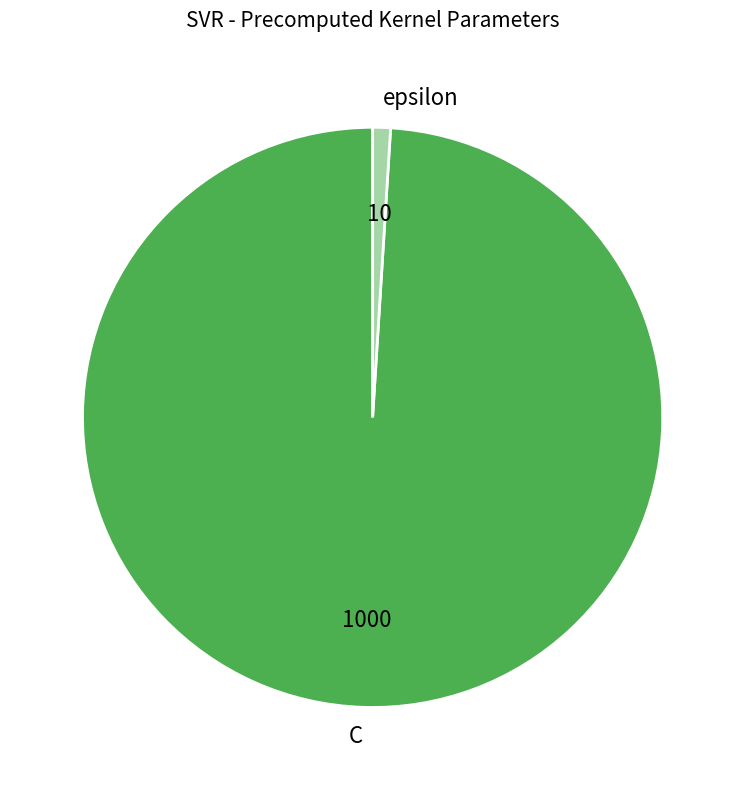

Rank the categories by value from highest to lowest.

C, epsilon